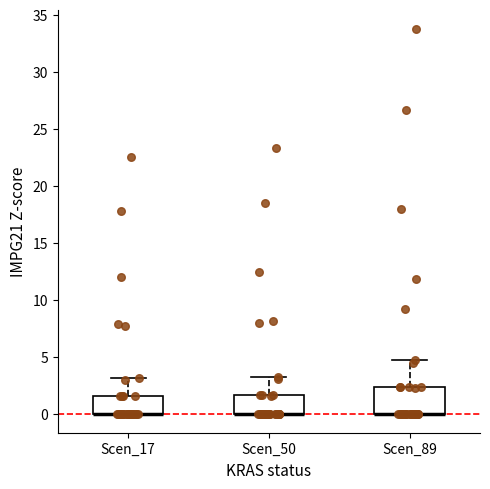

Reading left to right, transcribe this box plot: for each box, give where its median line is, the range the box spans, and where its two whiskers end, as read against the y-axis. The values are not printed on the chart, so give them approximately, as read against the axis.

Scen_17: median 0.0 (drawn on the box's lower edge), box 0.0 to 1.5, whiskers 0.0 to 3.0
Scen_50: median 0.0 (drawn on the box's lower edge), box 0.0 to 1.5, whiskers 0.0 to 3.0
Scen_89: median 0.0 (drawn on the box's lower edge), box 0.0 to 2.5, whiskers 0.0 to 4.5